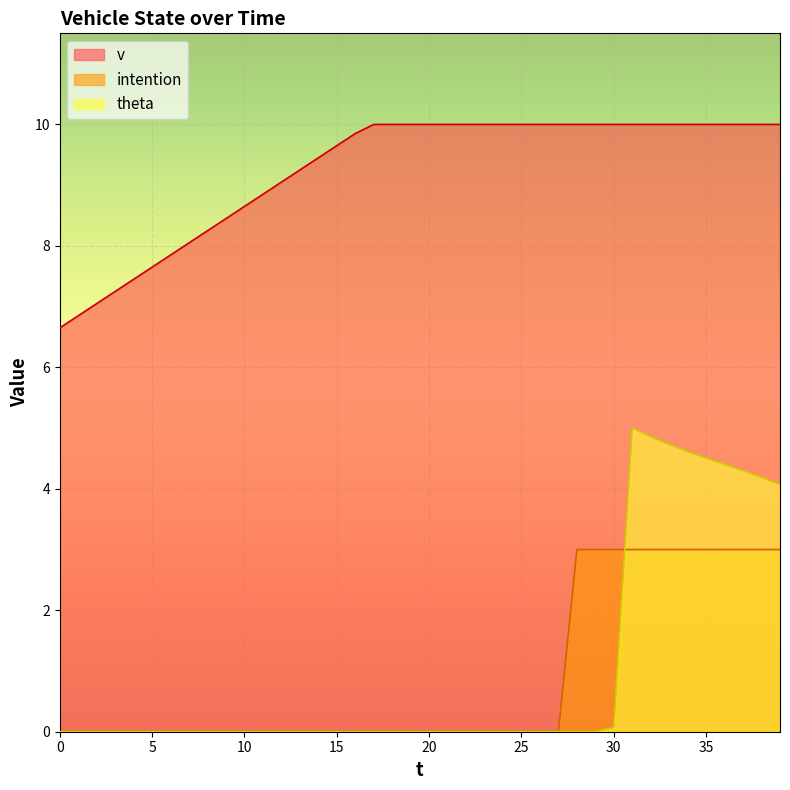

True or false: v has more than 0 interior local peaks.

False